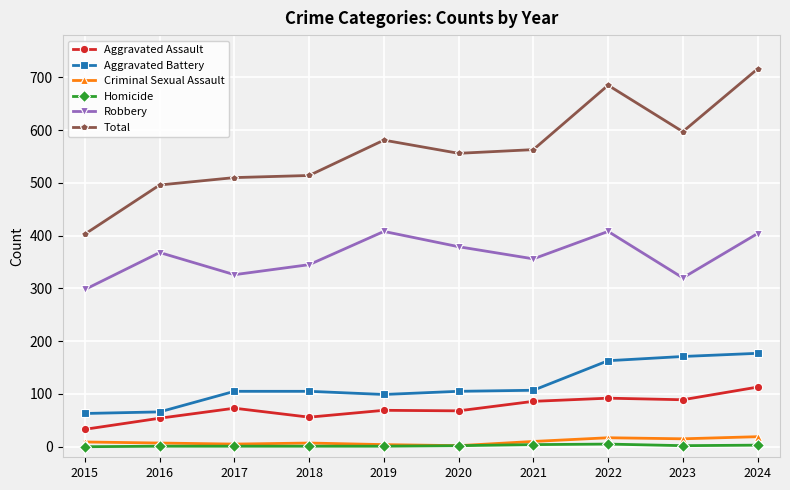

Which series has the largest range (max minus min)?

Total